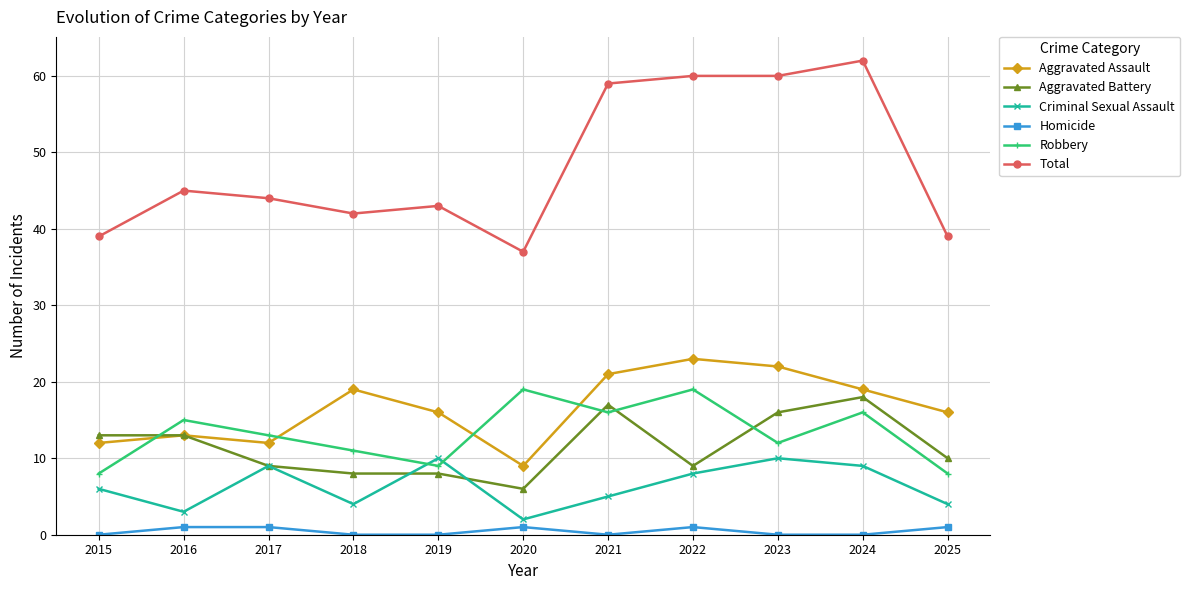

What is the value of the Aggravated Assault point at the 7th from the left?

21